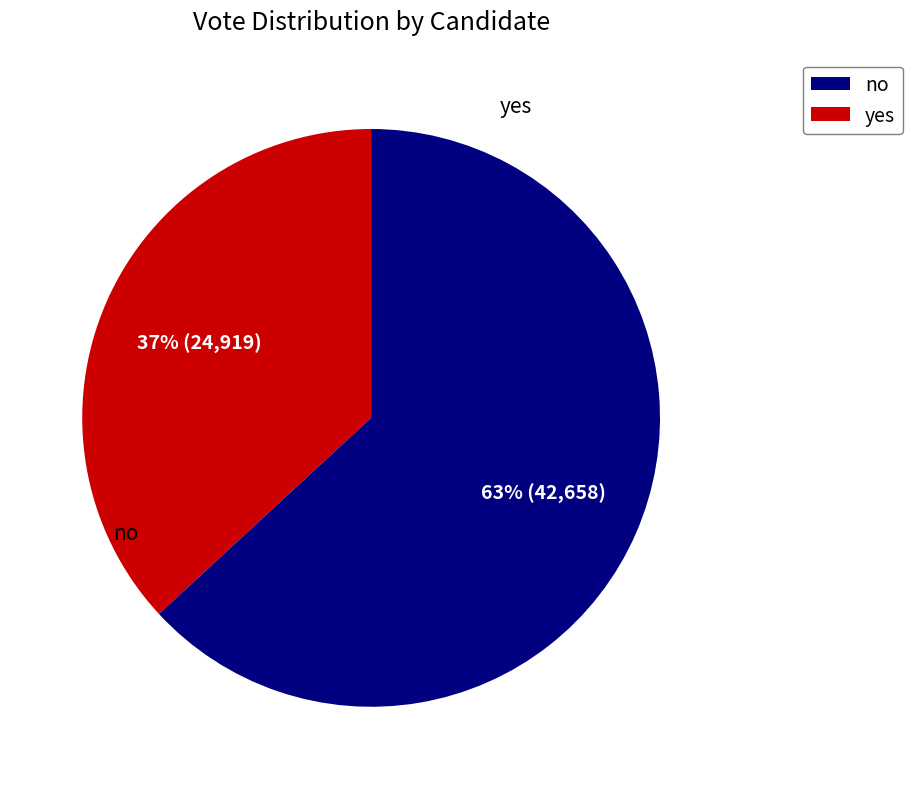

The no slice represents 51% of the pie. True or false?

False